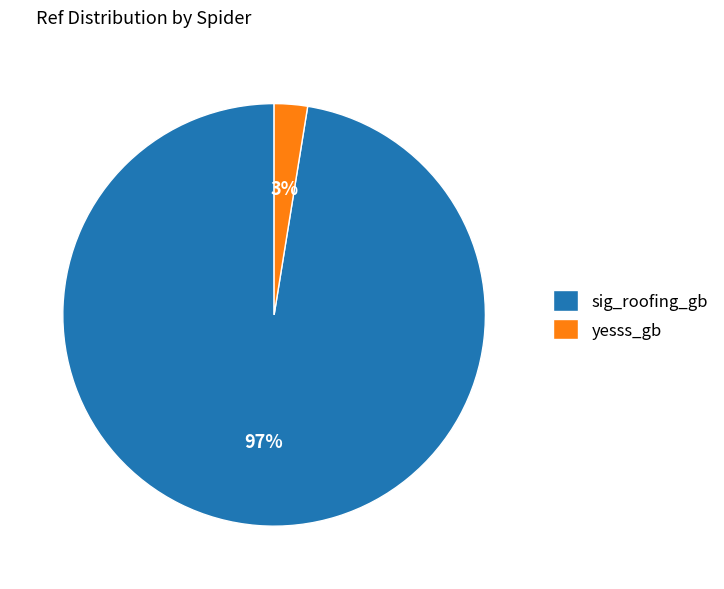

To the nearest percent, what portion does yesss_gb represent?

3%